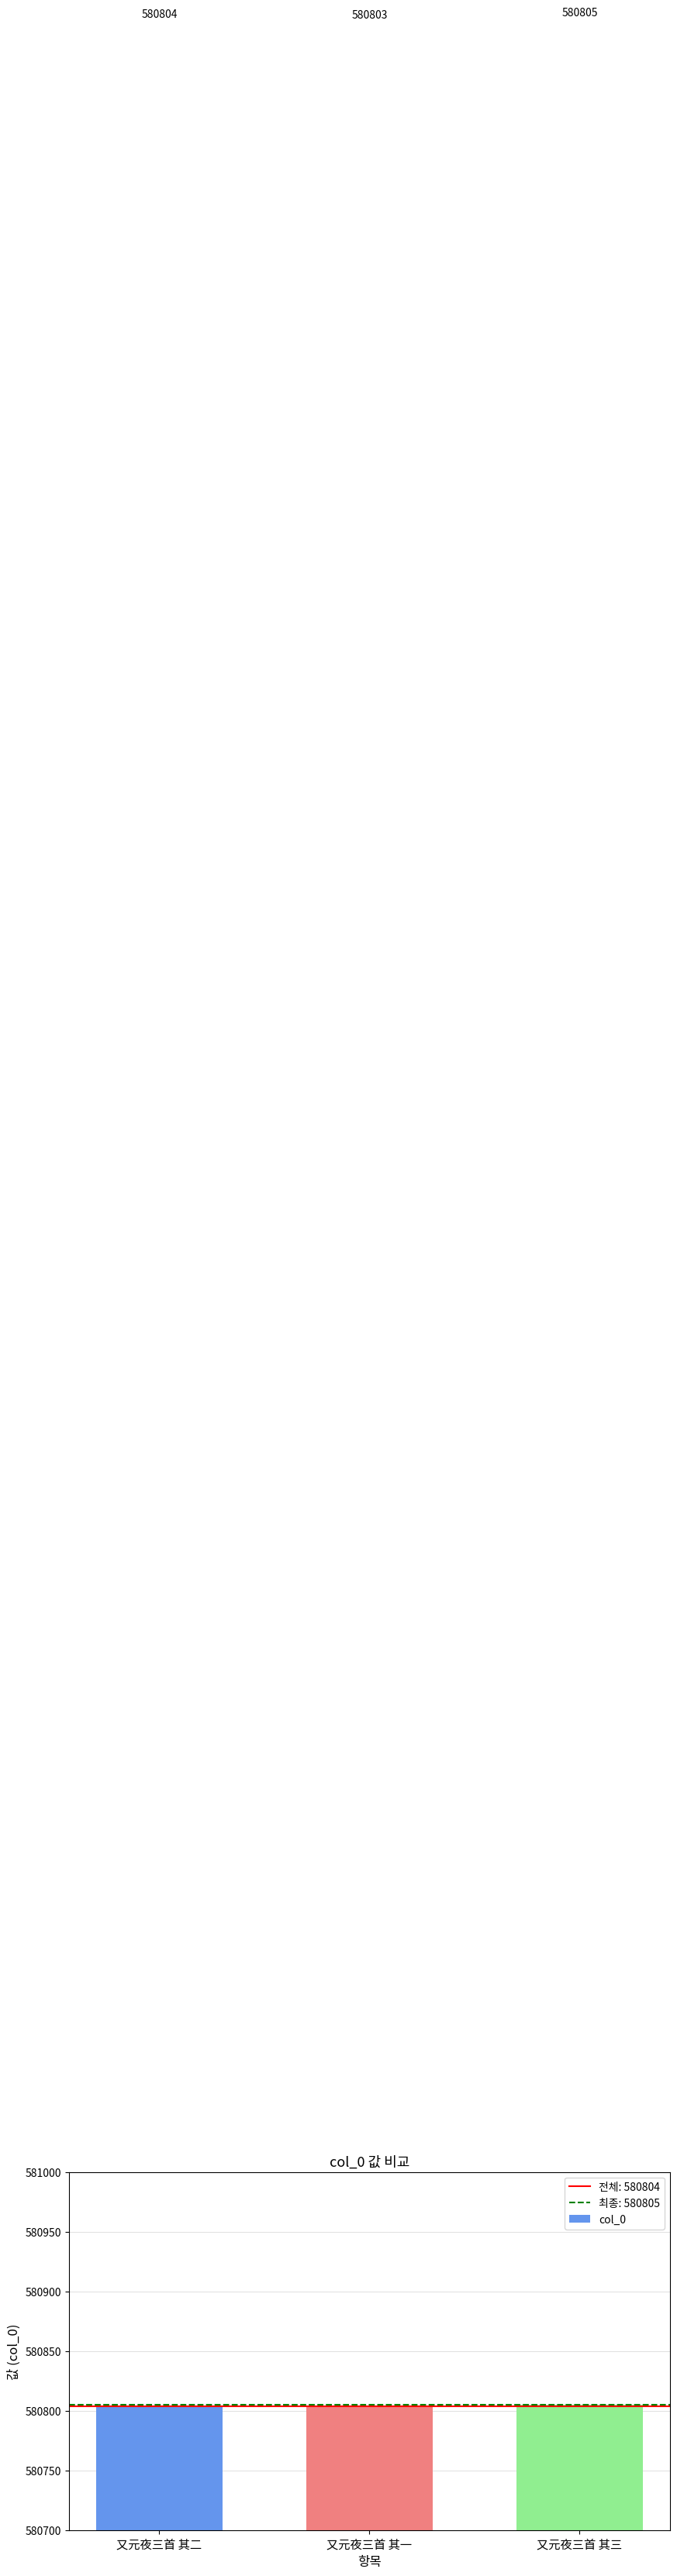

Between 又元夜三首 其二 and 又元夜三首 其一, which is larger?

又元夜三首 其二